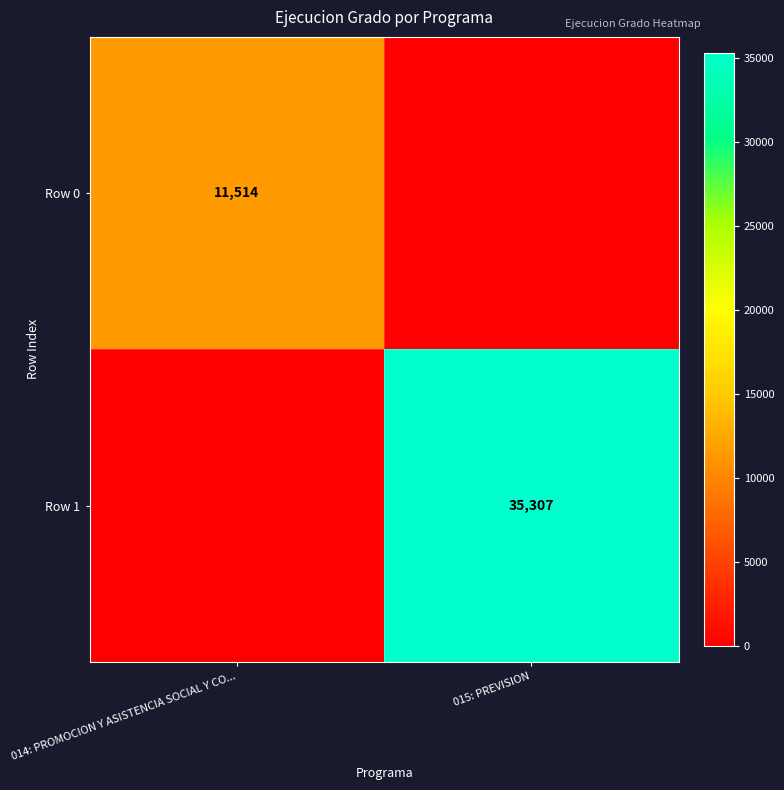

Which has a higher value, 014: PROMOCION Y ASISTENCIA SOCIAL Y CO... or 015: PREVISION?

014: PROMOCION Y ASISTENCIA SOCIAL Y CO...